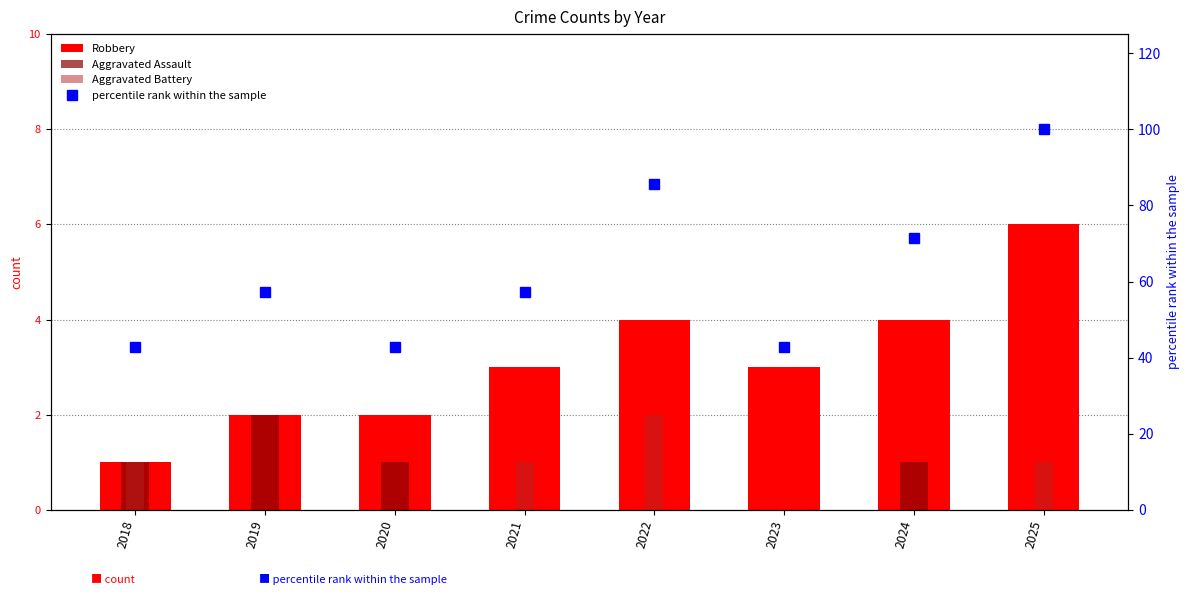

What is the maximum value for Aggravated Assault?

2.0